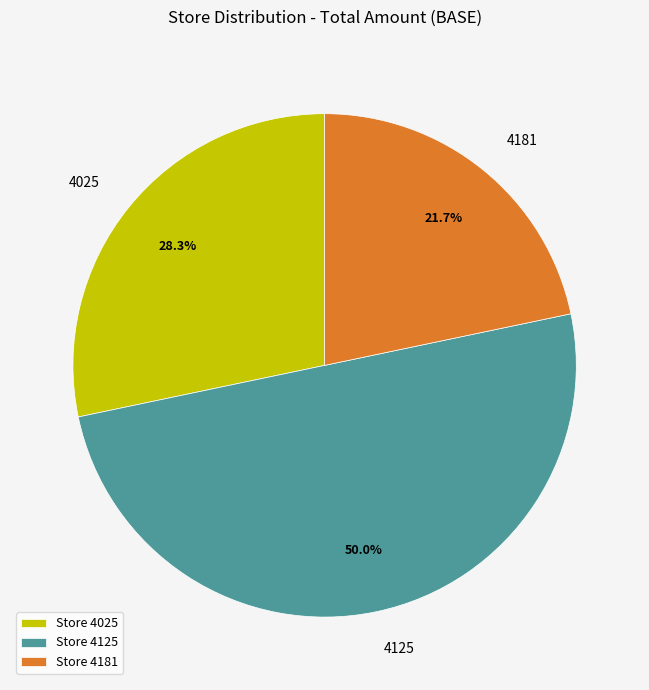

Which category has the smallest portion of the pie?

Store 4181